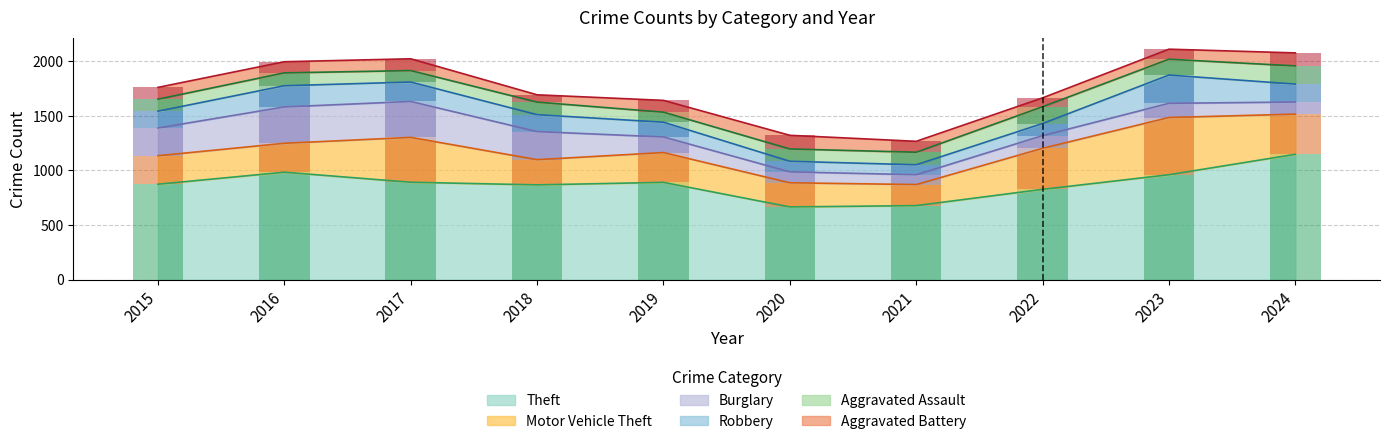

Reading right to left, transcribe all the data shown in this chart.

Theft: 2024=1148	2023=961	2022=827	2021=678	2020=666	2019=891	2018=868	2017=892	2016=984	2015=874
Motor Vehicle Theft: 2024=368	2023=524	2022=376	2021=193	2020=221	2019=273	2018=231	2017=411	2016=265	2015=261
Burglary: 2024=111	2023=130	2022=116	2021=90	2020=100	2019=143	2018=257	2017=329	2016=333	2015=254
Robbery: 2024=164	2023=259	2022=111	2021=91	2020=97	2019=135	2018=155	2017=178	2016=194	2015=154
Aggravated Assault: 2024=167	2023=145	2022=154	2021=115	2020=113	2019=92	2018=115	2017=105	2016=118	2015=110
Aggravated Battery: 2024=119	2023=92	2022=81	2021=100	2020=125	2019=108	2018=67	2017=108	2016=102	2015=108